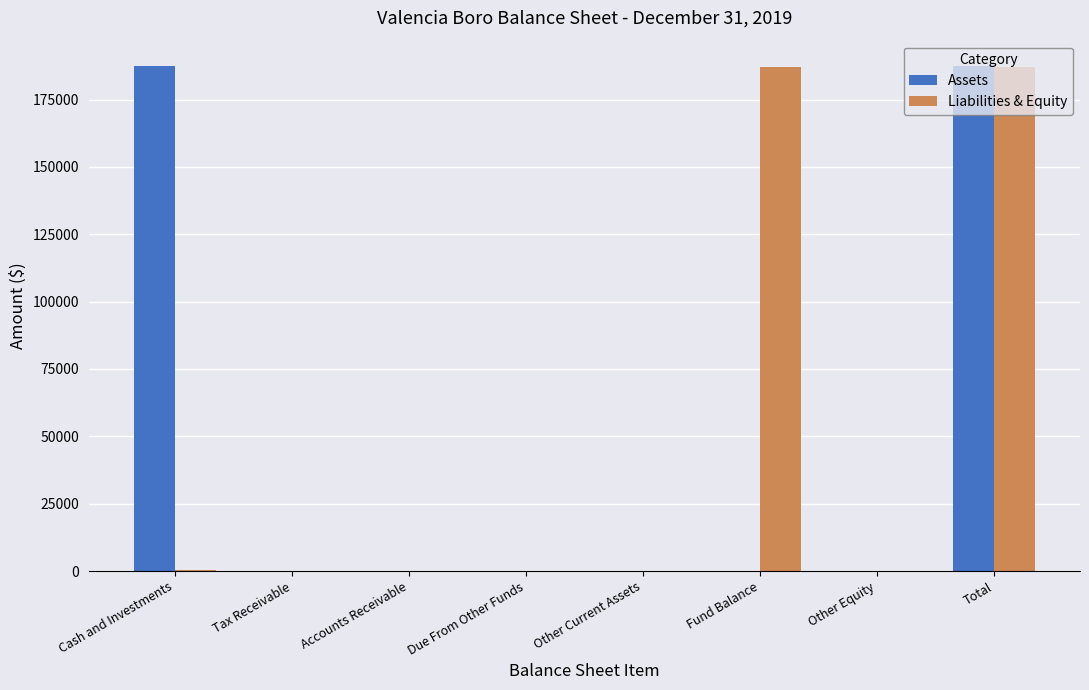

What is the total value across all series at Fund Balance?

187221